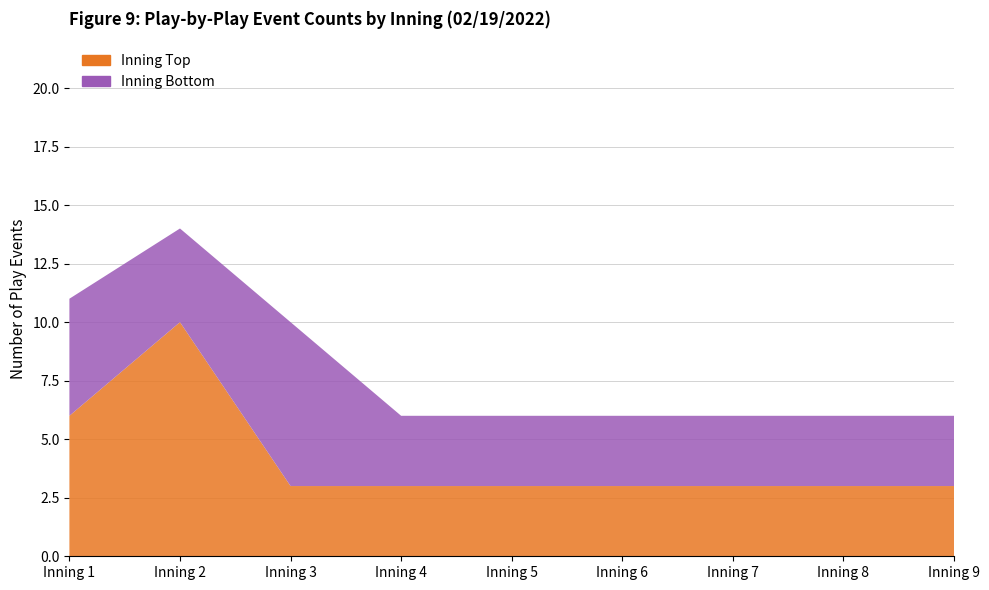

Reading right to left, list all the values displayed in this chart.

top_events: 9=3	8=3	7=3	6=3	5=3	4=3	3=3	2=10	1=6
bot_events: 9=3	8=3	7=3	6=3	5=3	4=3	3=7	2=4	1=5